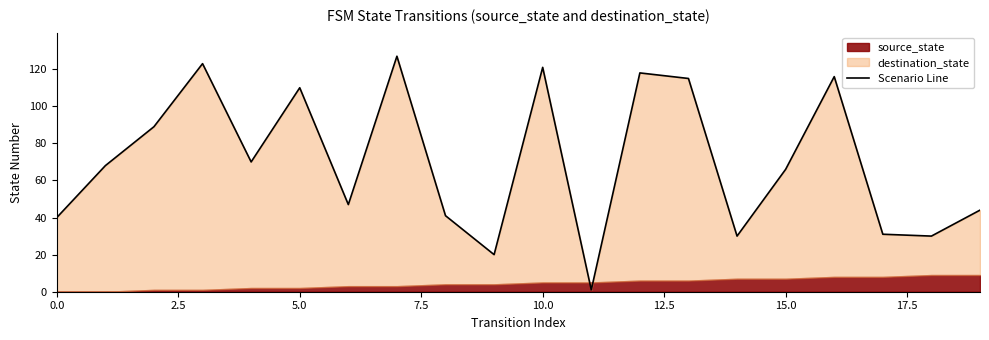

Is it true that the value at 19 is 14?

False